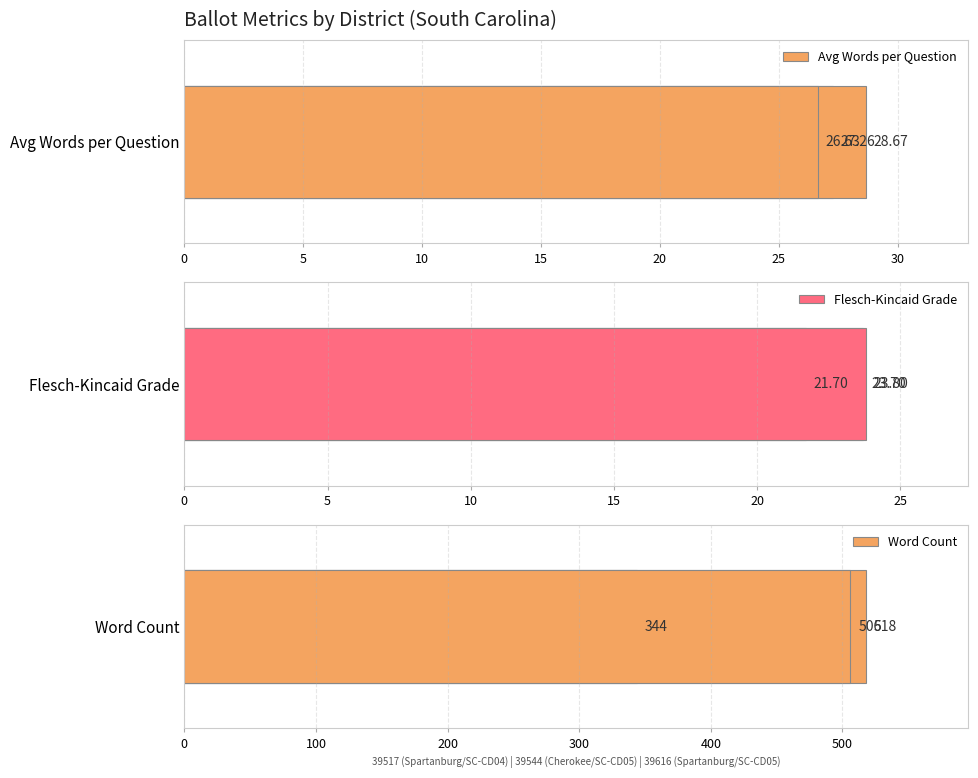

Reading right to left, list all the values displayed in this chart.

Avg Words per Question: 10=26.6	5=28.7	0=27.3
Flesch-Kincaid Grade: 10=23.8	5=21.7	0=23.7
Word Count: 10=506.0	5=344.0	0=518.0